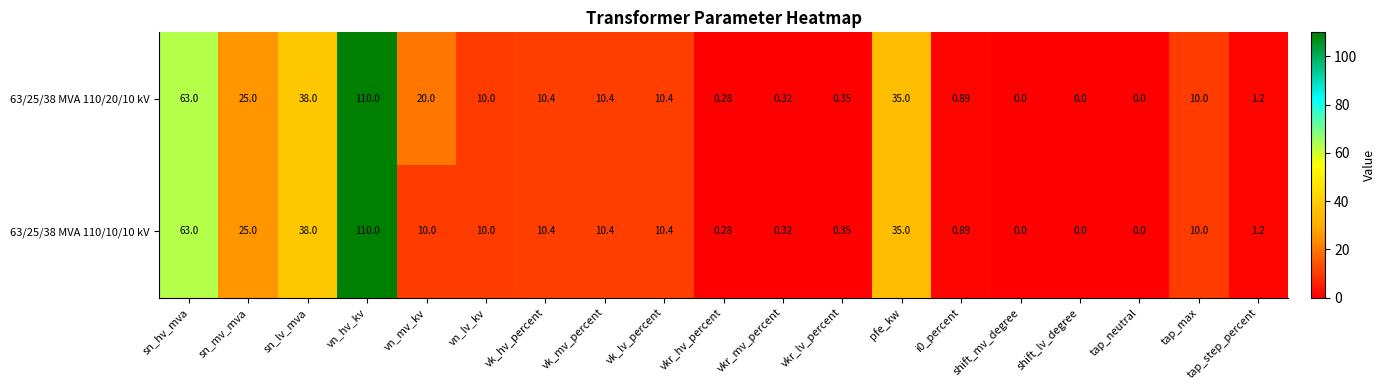

At which label does 63/25/38 MVA 110/20/10 kV first exceed 10?

sn_hv_mva